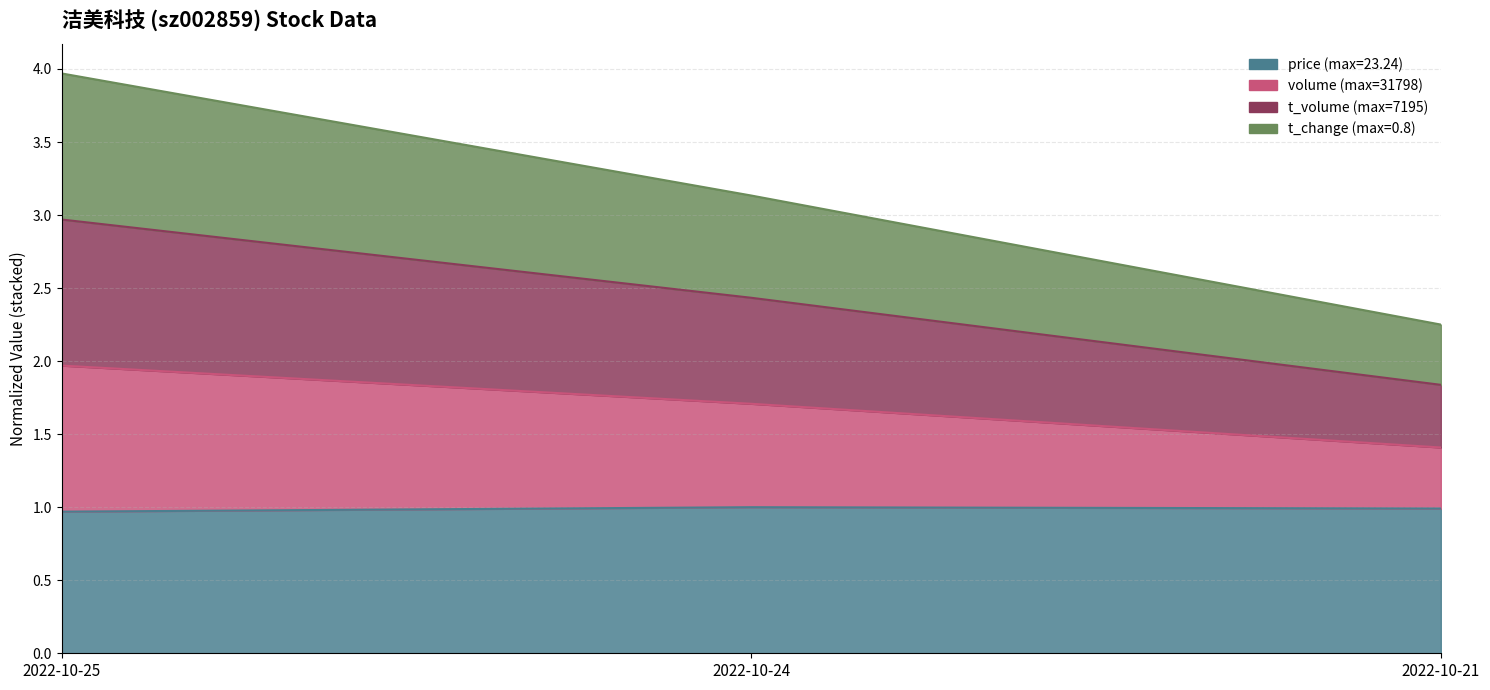

How many data points in t_volume are above 2?

2